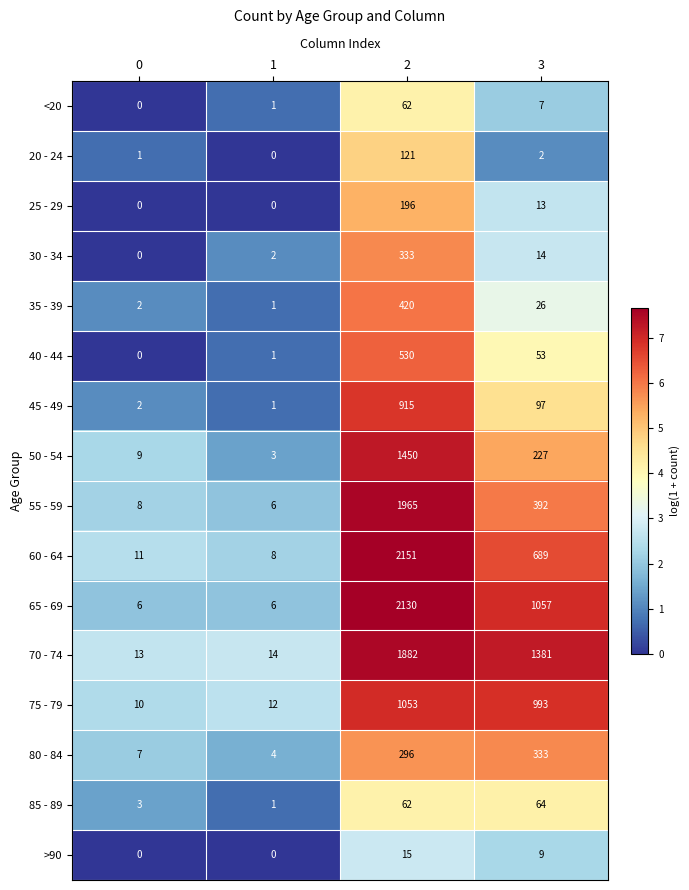

What is the sum of all 40 - 44 values?

584